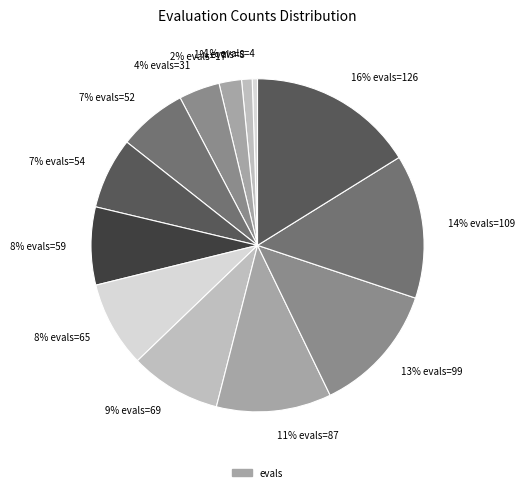

Between 14% evals=109 and 4% evals=31, which is larger?

14% evals=109